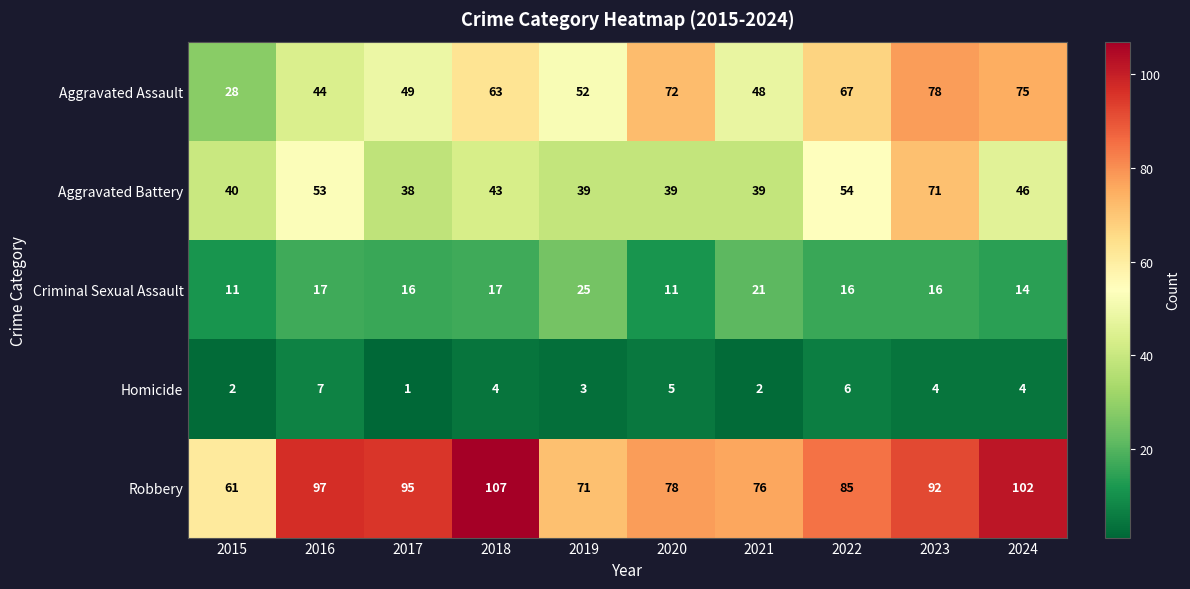

List the labels in order of Robbery value, largest first.

2018, 2024, 2016, 2017, 2023, 2022, 2020, 2021, 2019, 2015